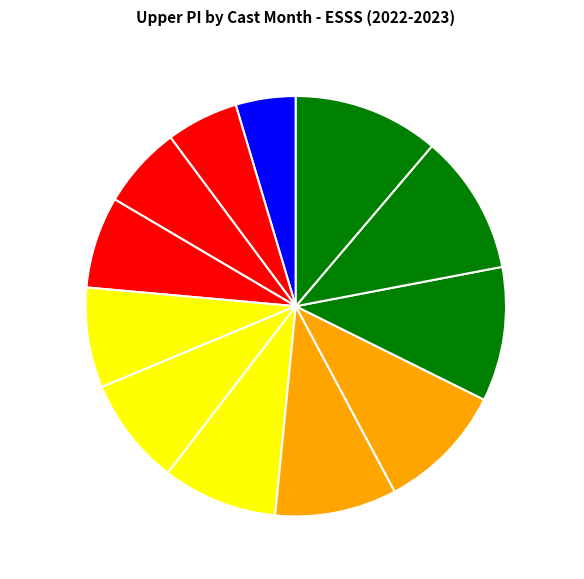

How many slices are in this pie chart?

12